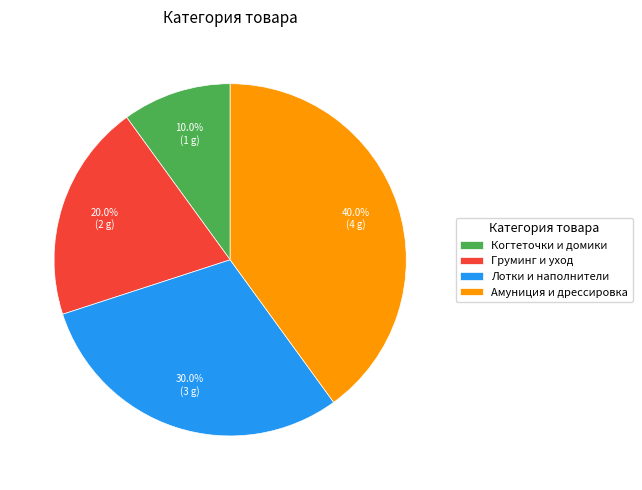

To the nearest percent, what portion does Лотки и наполнители represent?

30%